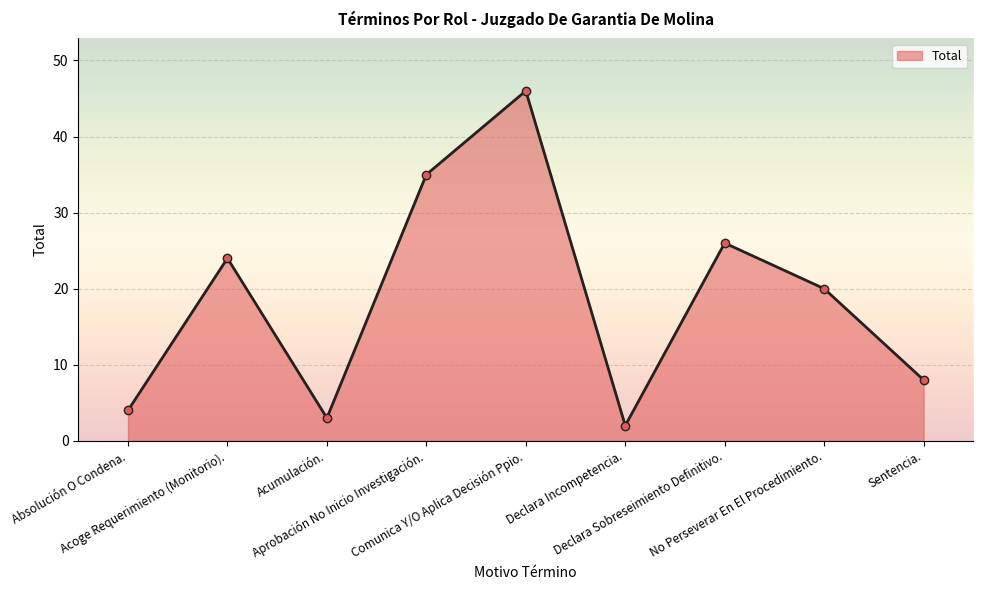

What is the label of the 5th point from the right?

Comunica Y/O Aplica Decisión Ppio.